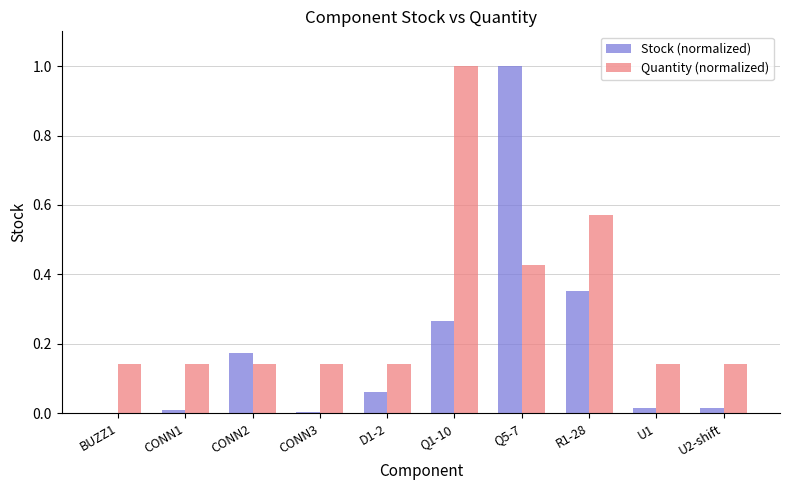

True or false: Stock (normalized) has a value of 0.4 at Q1-10.

False